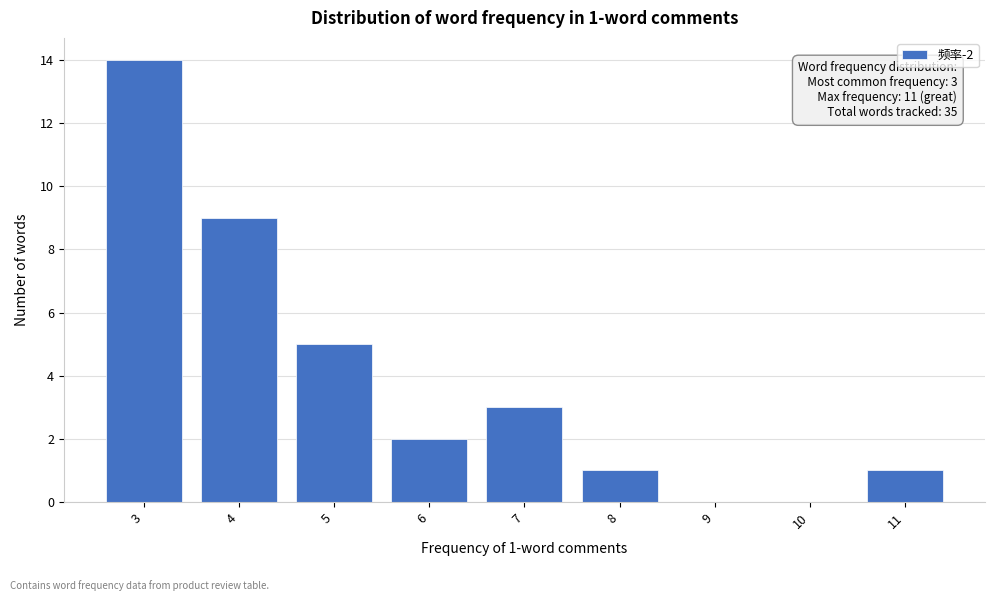

Which range on the x-axis has the tallest bar?

2.5 to 3.5